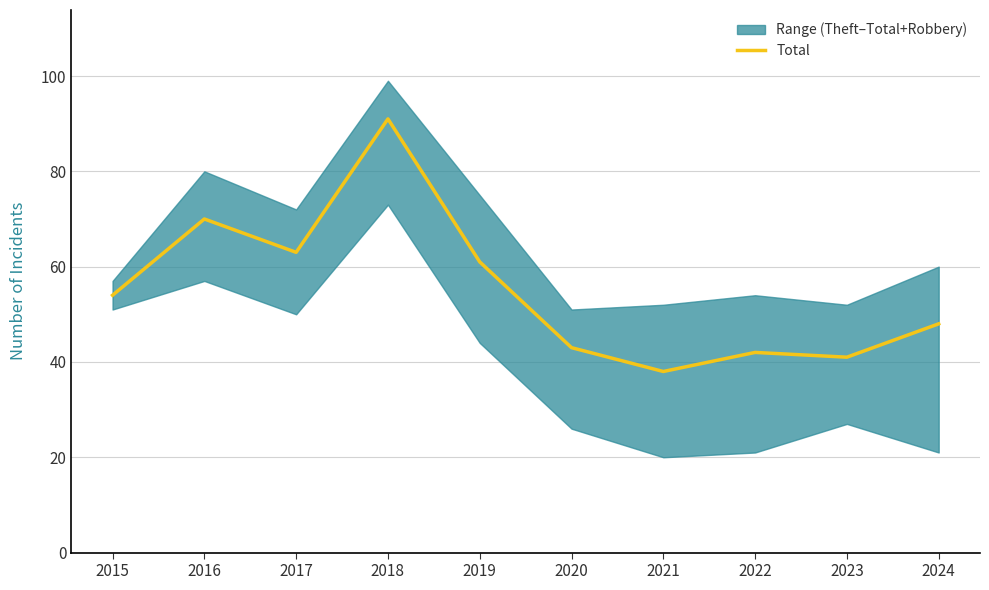

At which label does the data first exceed 54?

2016